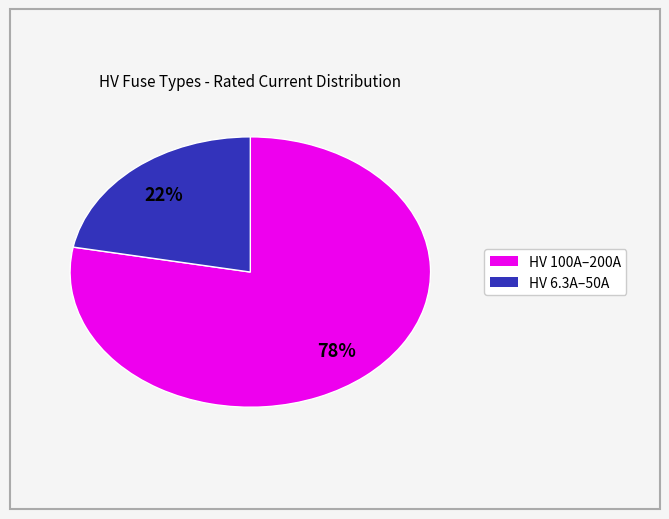

To the nearest percent, what is the difference between the largest and smallest slice percentages?

56%